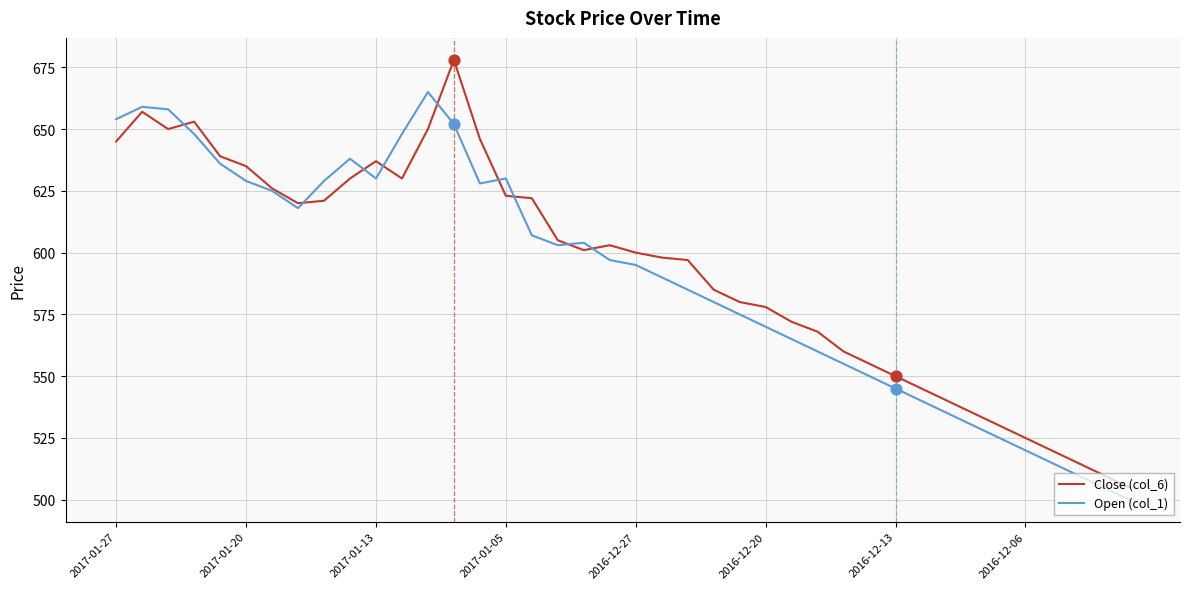

List the series in order of their peak value, highest first.

Close (col_6), Open (col_1)